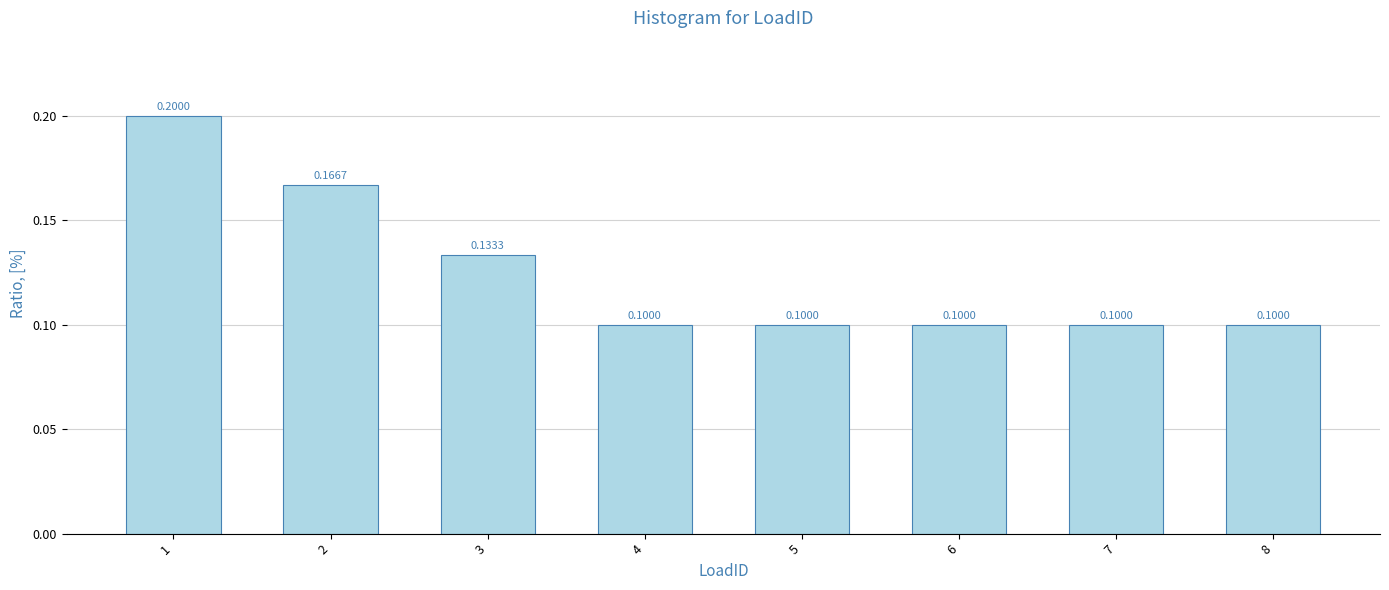

Reading left to right, extract all data points from this chart.

1=0.2	2=0.2	3=0.1	4=0.1	5=0.1	6=0.1	7=0.1	8=0.1